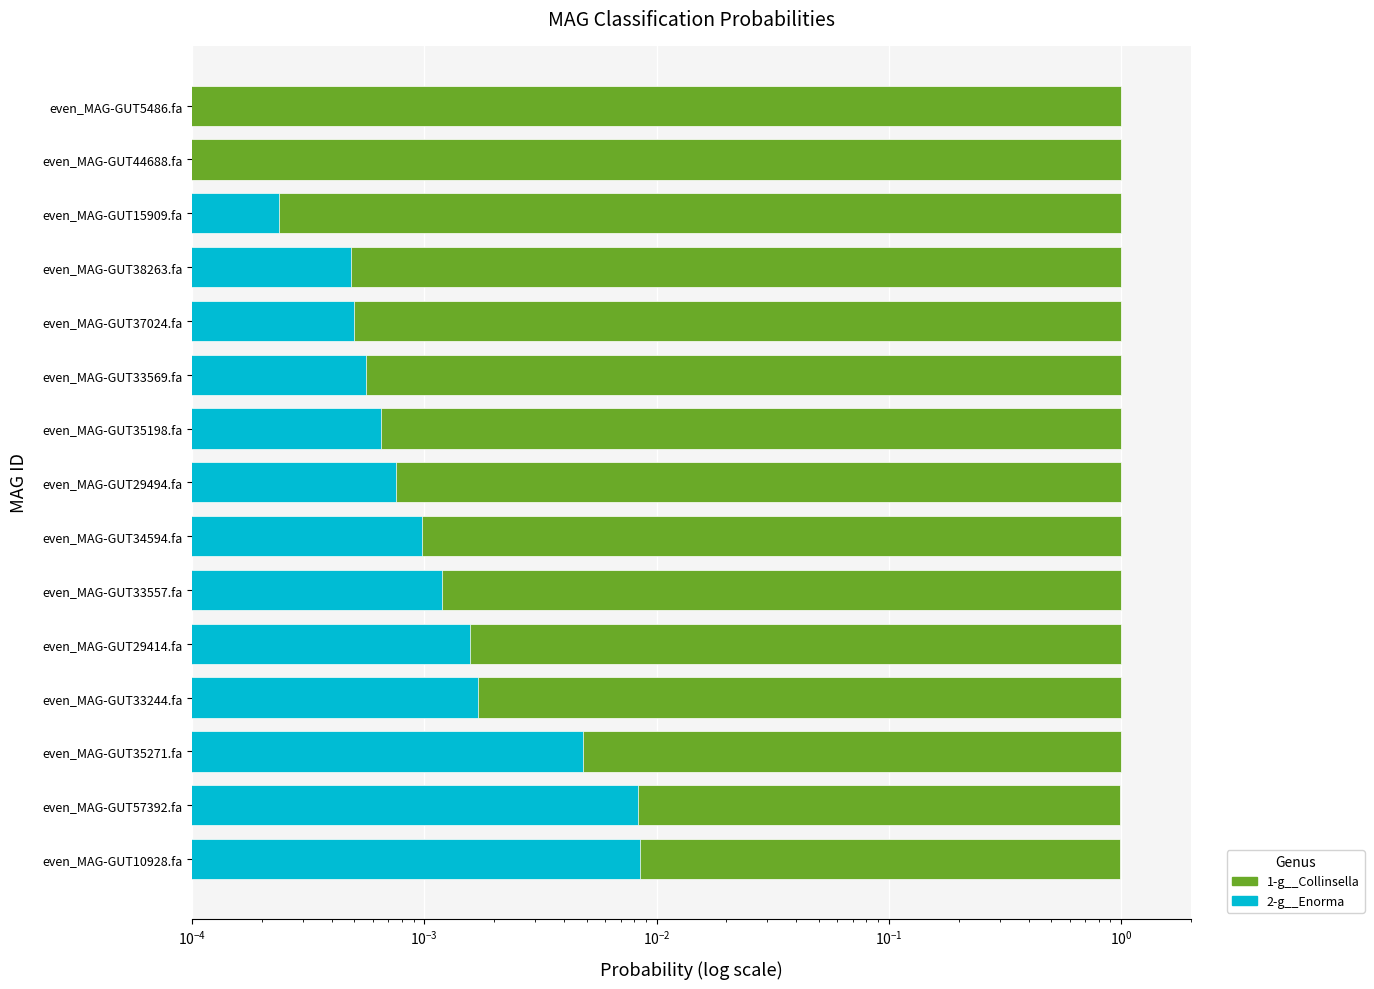

How many categories are shown in the chart?

15